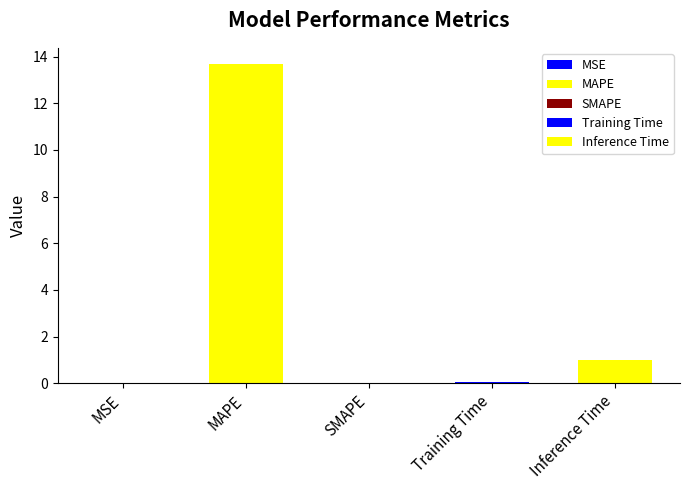

What is the average value?

3.0